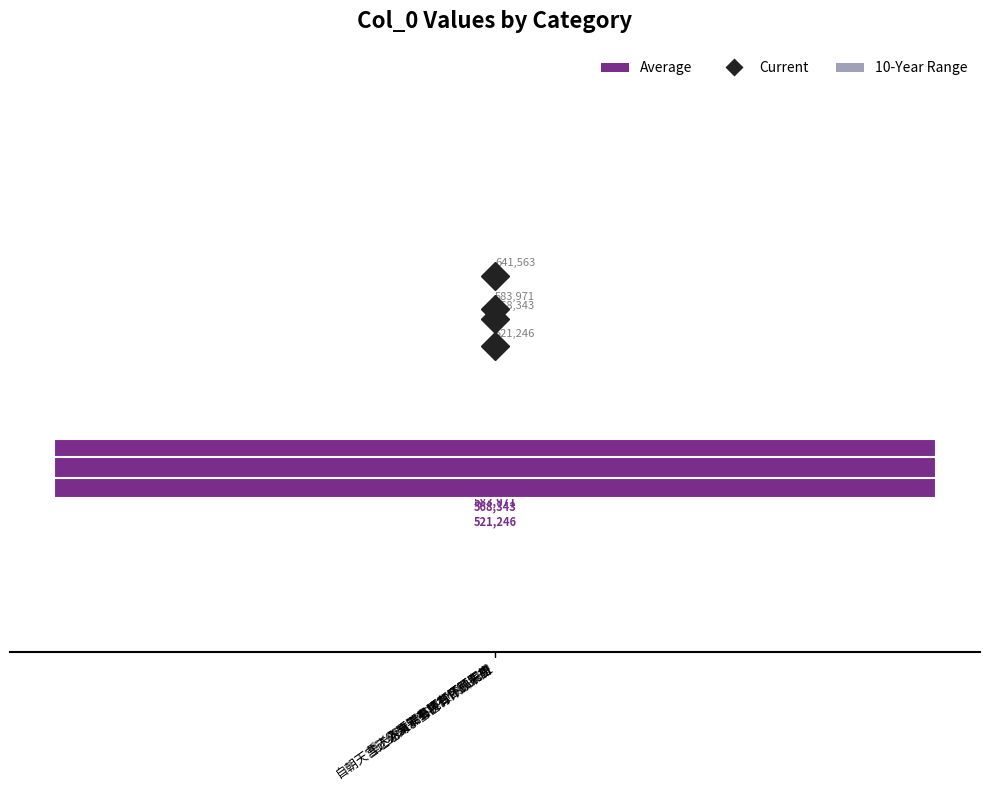

Reading left to right, what are all the values shown in this chart?

641563	568343	521246	583971